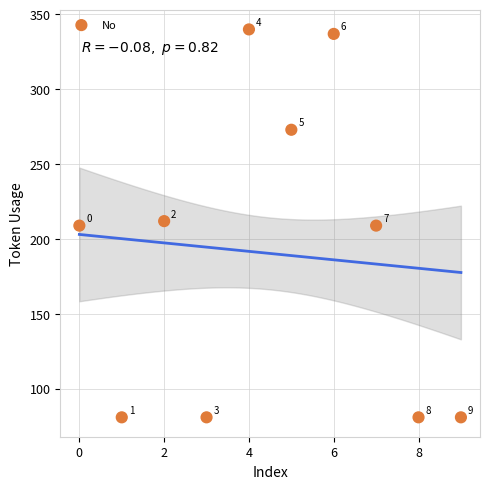

What is the average Y value?

190